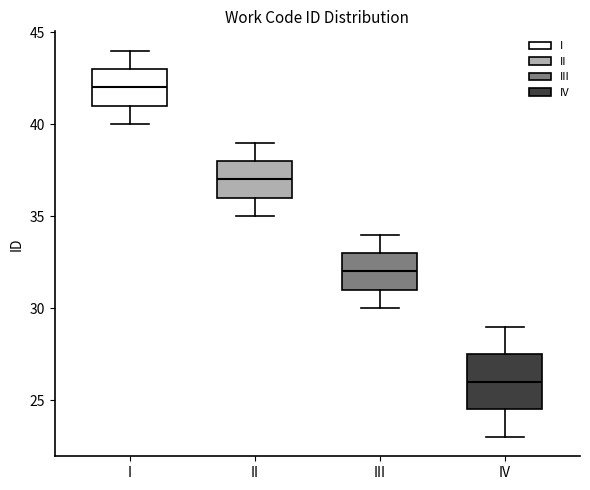

Reading left to right, read every box against the y-axis: the position of its median line, the range the box covers, and the ends of its whiskers. The values are not printed on the chart, so give them approximately, as read against the axis.

I: median 42.0, box 41.0 to 43.0, whiskers 40.0 to 44.0
II: median 37.0, box 36.0 to 38.0, whiskers 35.0 to 39.0
III: median 32.0, box 31.0 to 33.0, whiskers 30.0 to 34.0
IV: median 26.0, box 24.5 to 27.5, whiskers 23.0 to 29.0